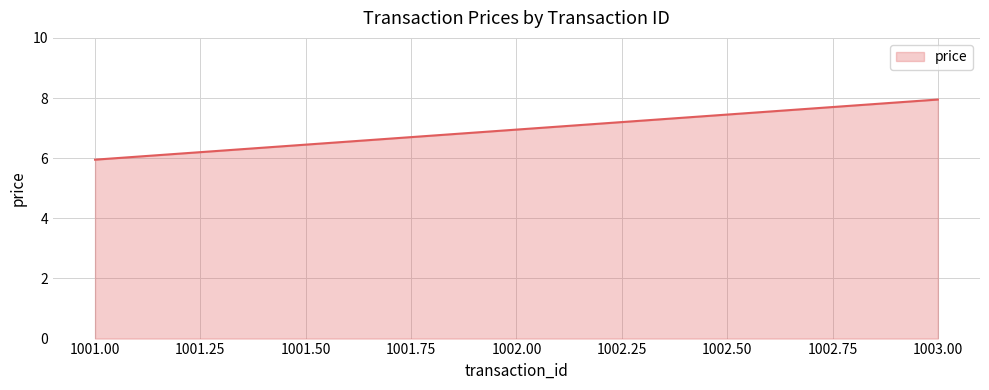

What is the difference between the maximum and minimum values?

2.0